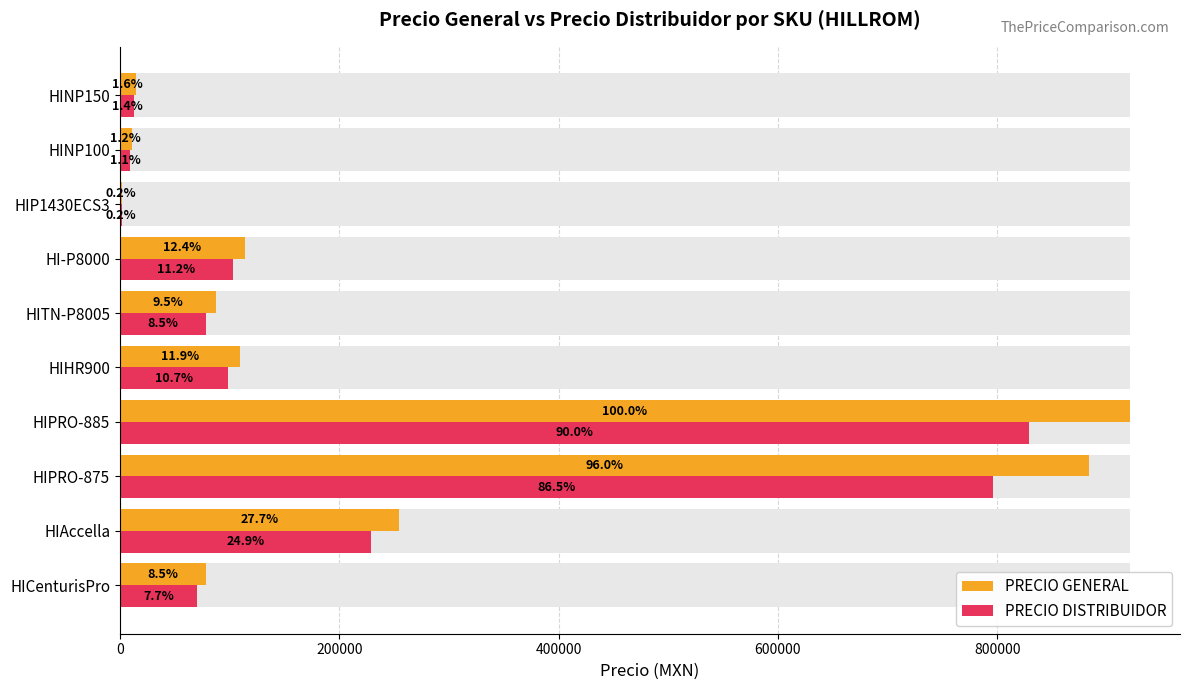

What is the difference between the second highest and second lowest values in the PRECIO GENERAL series?

873156.9